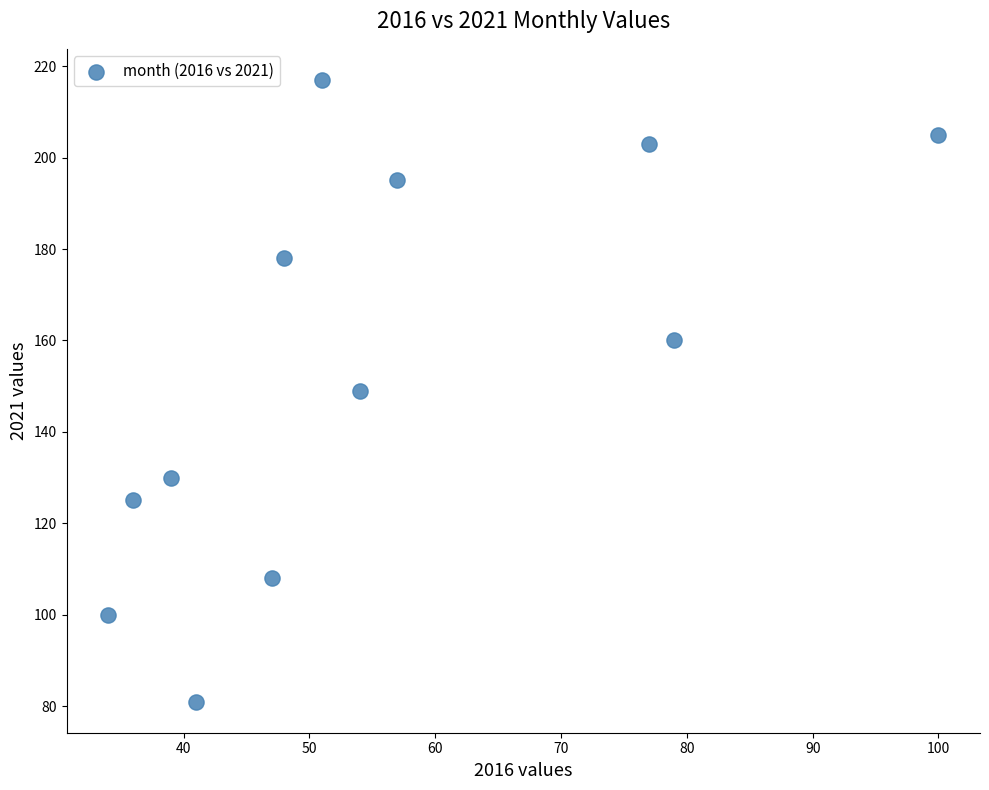

What is the average X value?

55